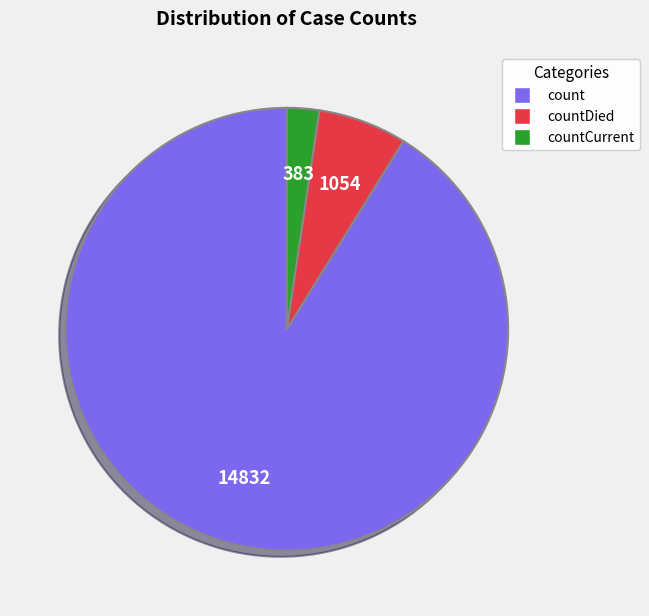

Is there a majority slice in this chart?

Yes